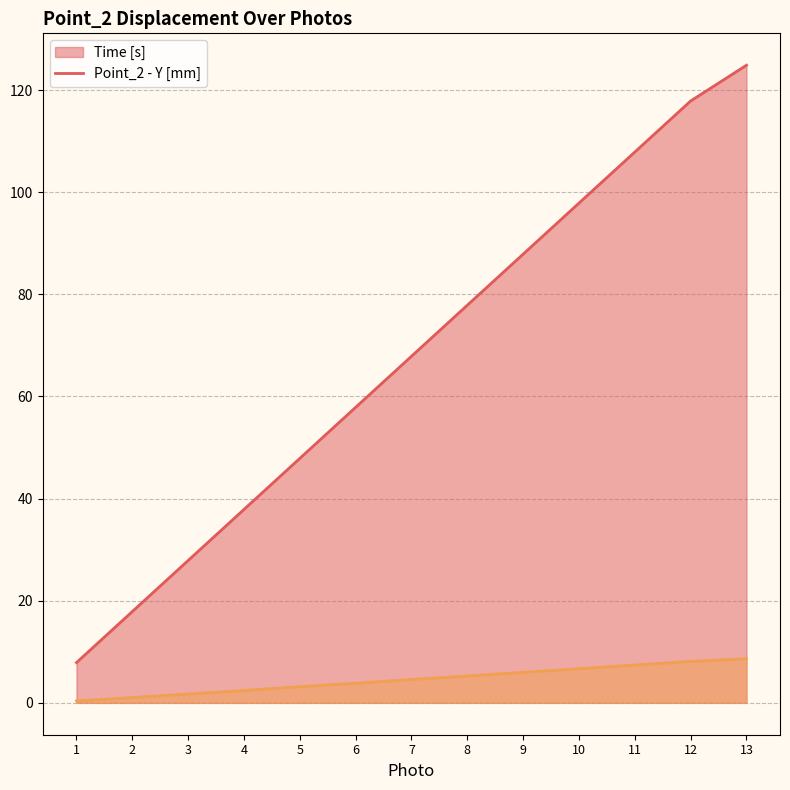

What is the spread (max minus min) of values at 12?

109.8